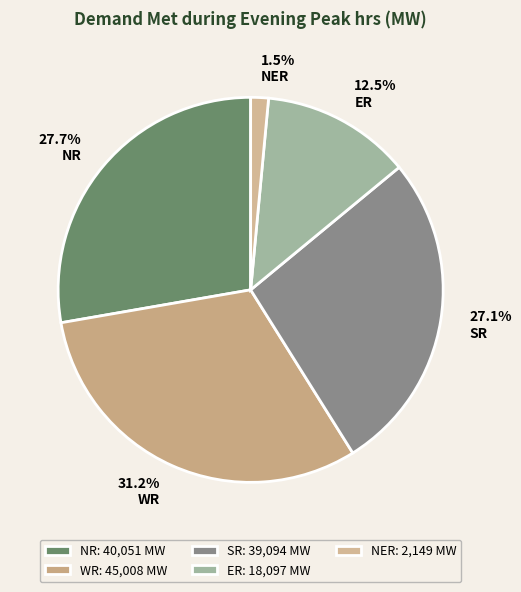

Count the number of slices in the pie.

5